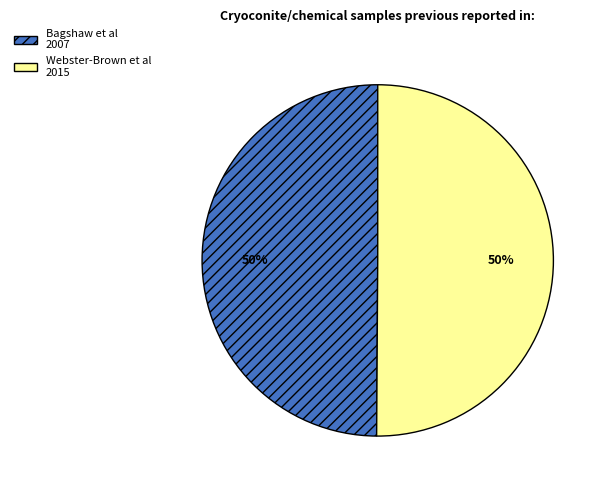

To the nearest percent, what is the combined percentage of Bagshaw et al and Webster-Brown et al?

100%